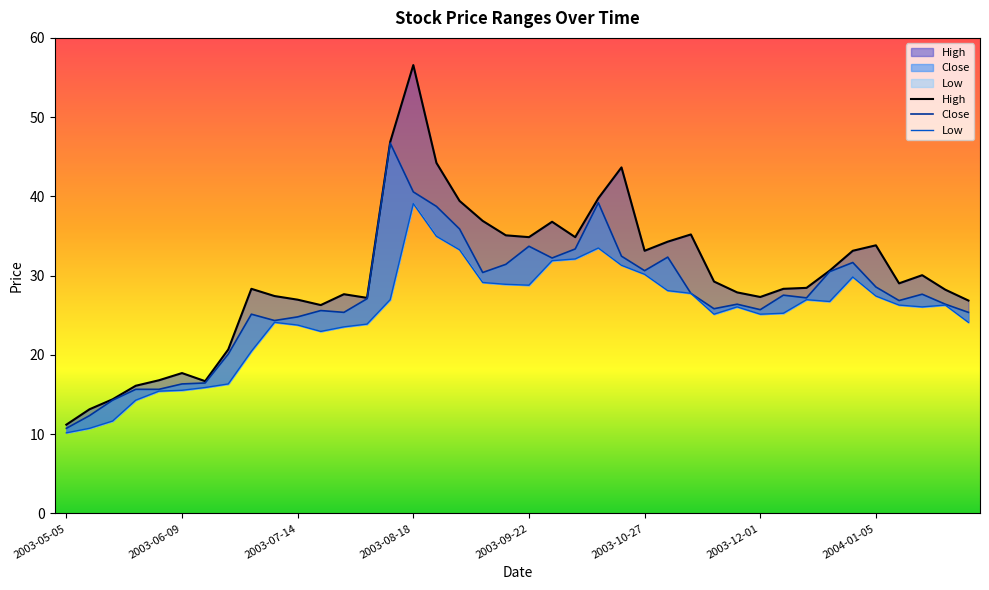

What is the sum of the Low values at 2003-05-26 and 2003-05-05?

24.5